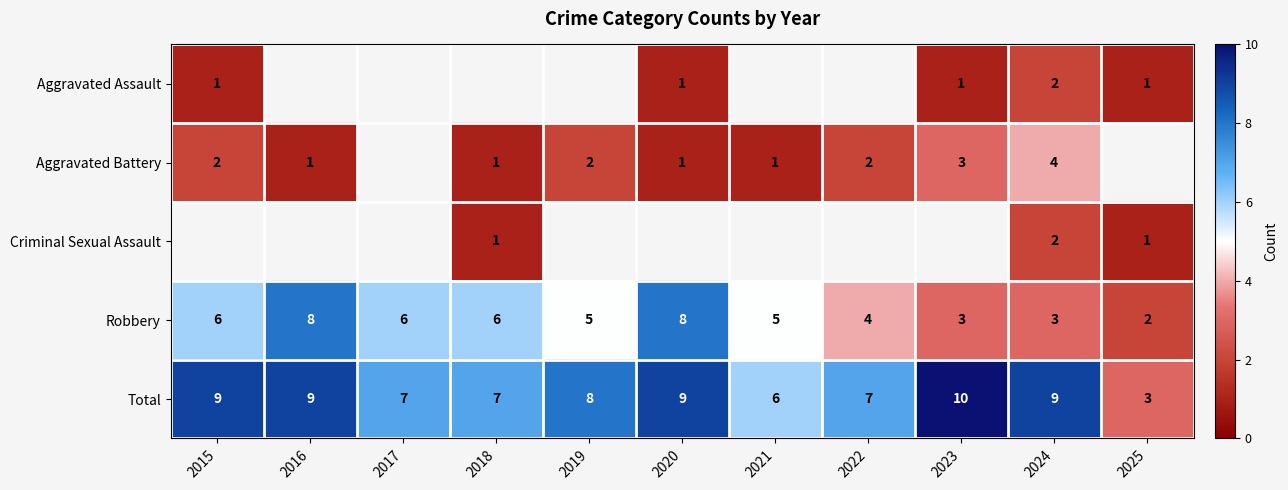

How many categories are shown in the chart?

11